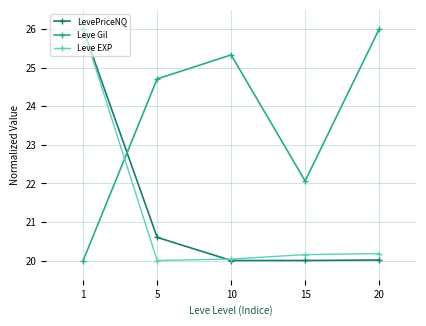

True or false: LevePriceNQ has a value of 20.0 at 10.

True